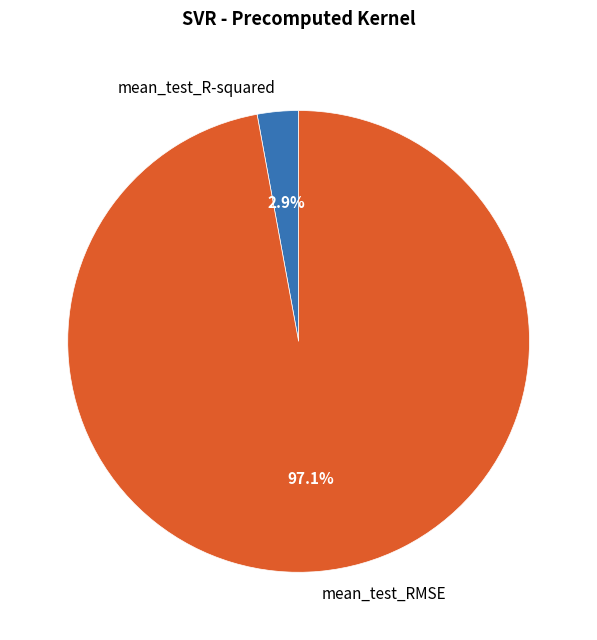

To the nearest percent, what percentage of the pie is mean_test_R-squared?

3%